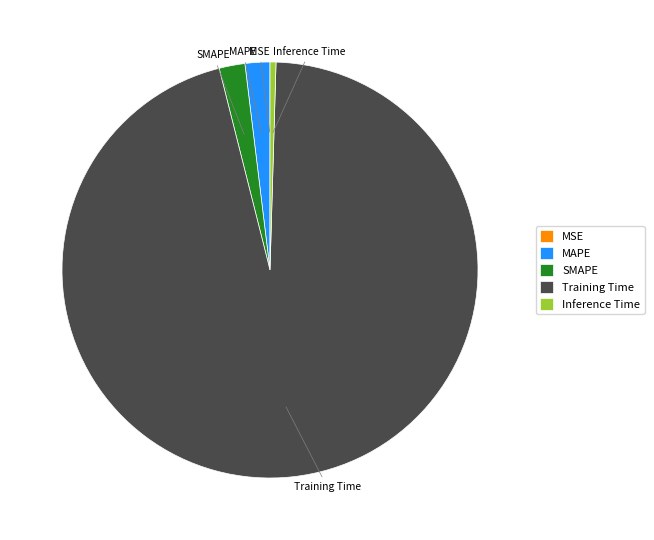

The Inference Time slice represents 0% of the pie. True or false?

True